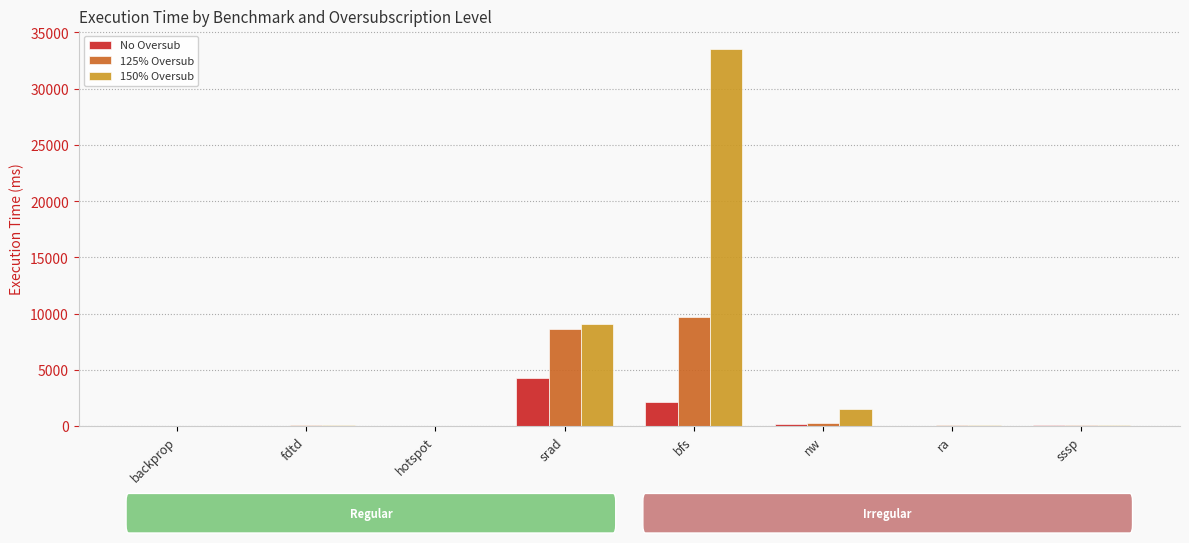

Which series has the largest total across all categories?

150% Oversub